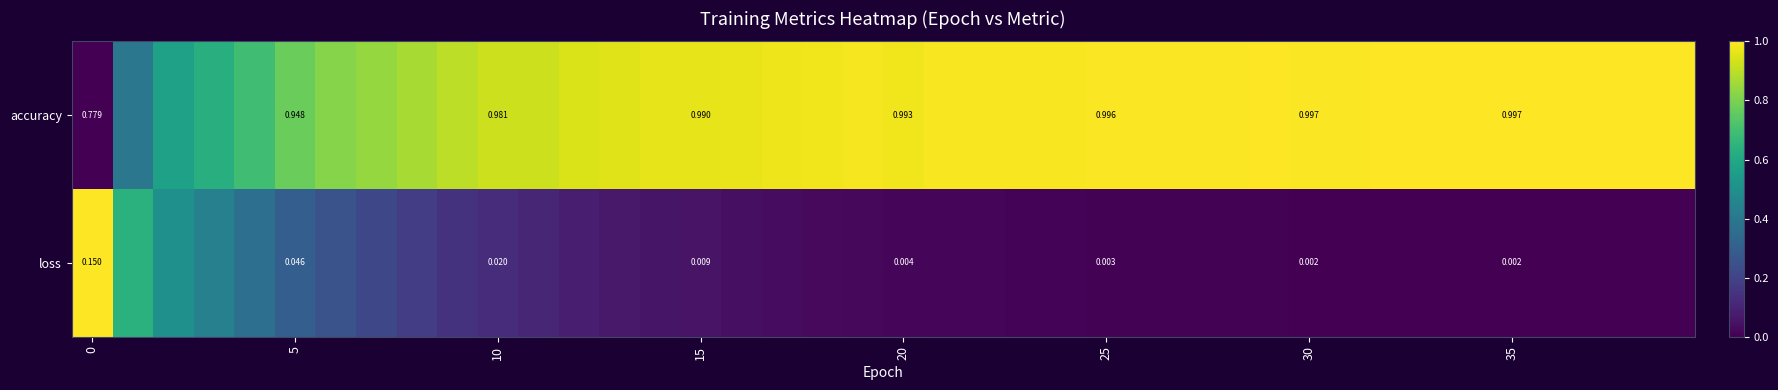

Rank the series at 0 from highest to lowest value.

accuracy, loss